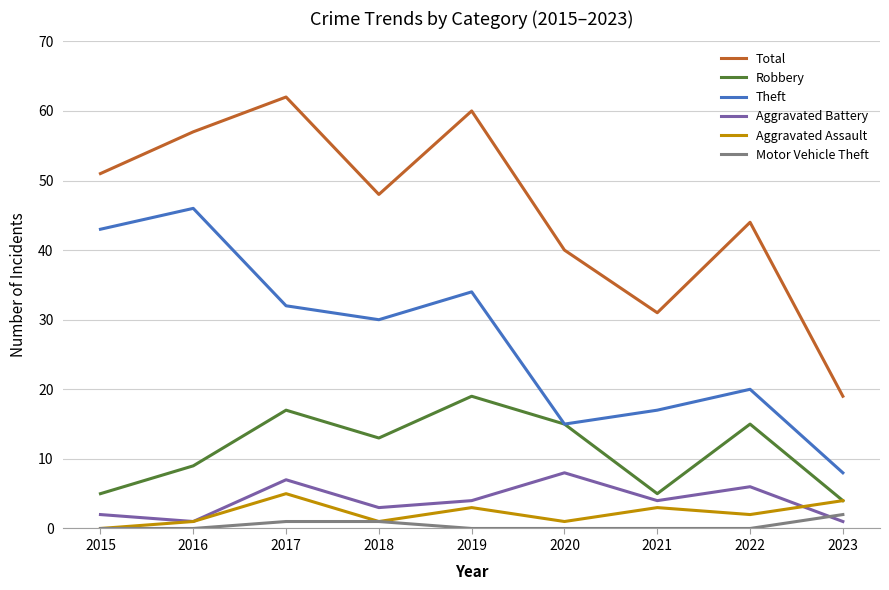

Which series has the largest total across all categories?

Total